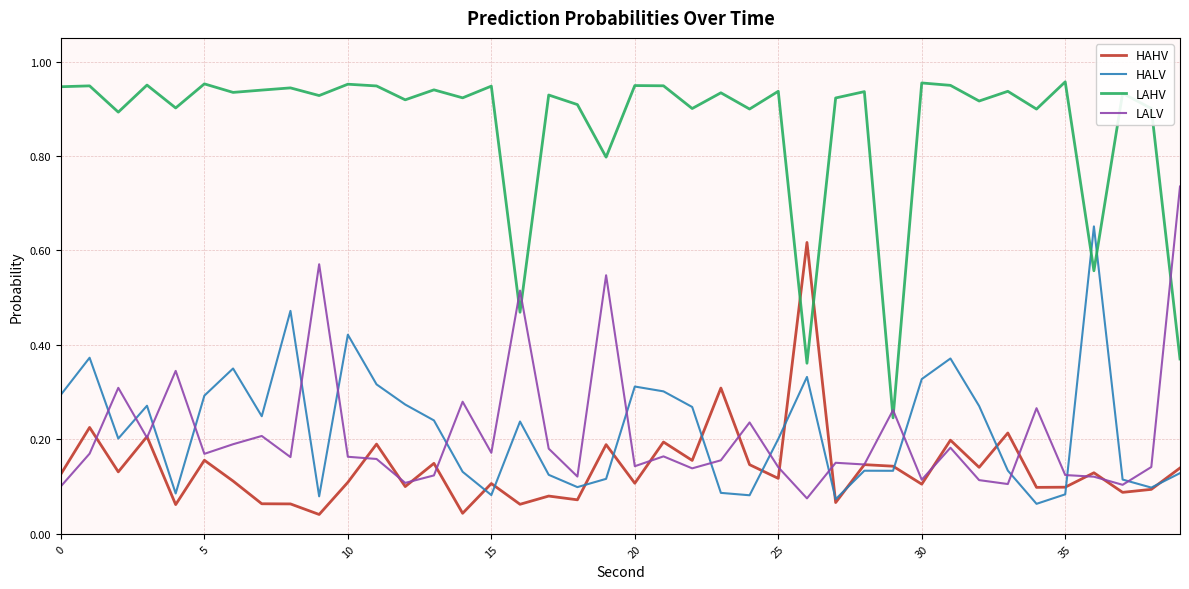

Does the chart display data point markers on the line(s)?

No